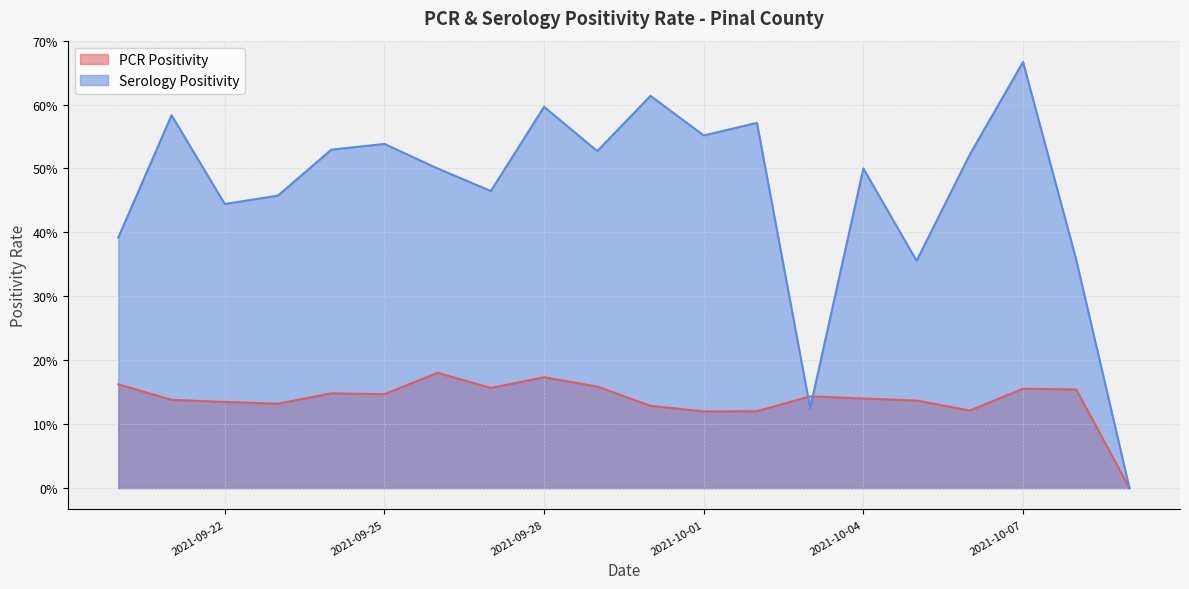

What is the sum of the Serology Positivity values at 2021-09-20 and 2021-09-27?

0.9